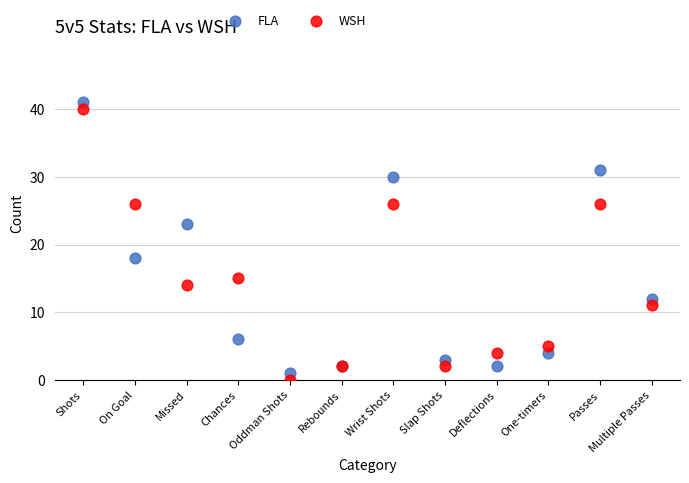

Across all series, what Y value is closest to 20?

18